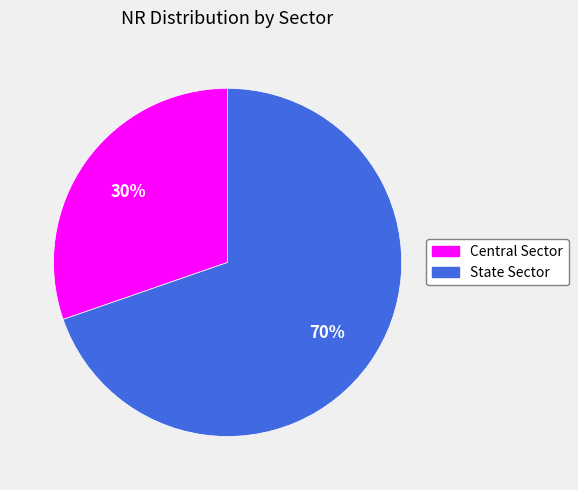

Count the number of slices in the pie.

2